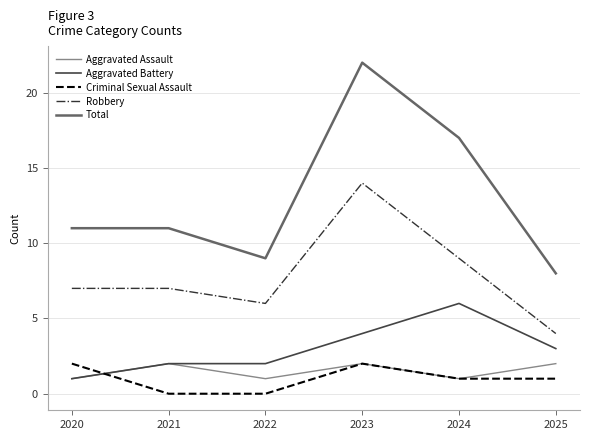

Reading right to left, extract all data points from this chart.

Aggravated Assault: 2	1	2	1	2	1
Aggravated Battery: 3	6	4	2	2	1
Criminal Sexual Assault: 1	1	2	0	0	2
Robbery: 4	9	14	6	7	7
Total: 8	17	22	9	11	11